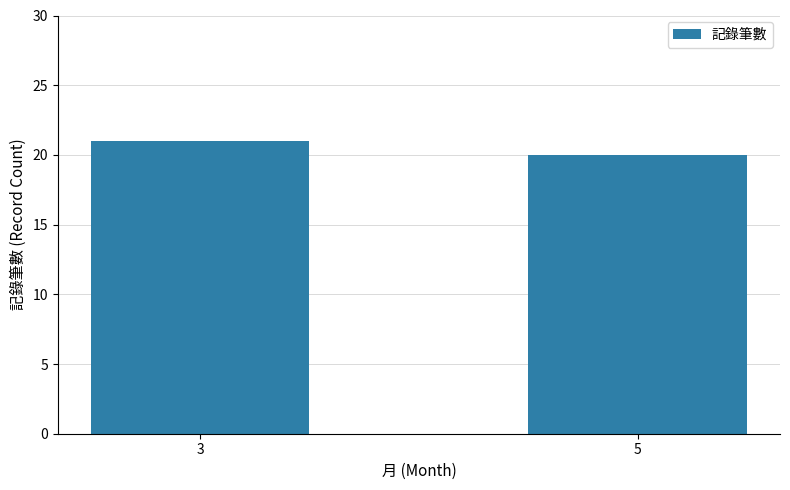

Rank the categories by value from lowest to highest.

5, 3